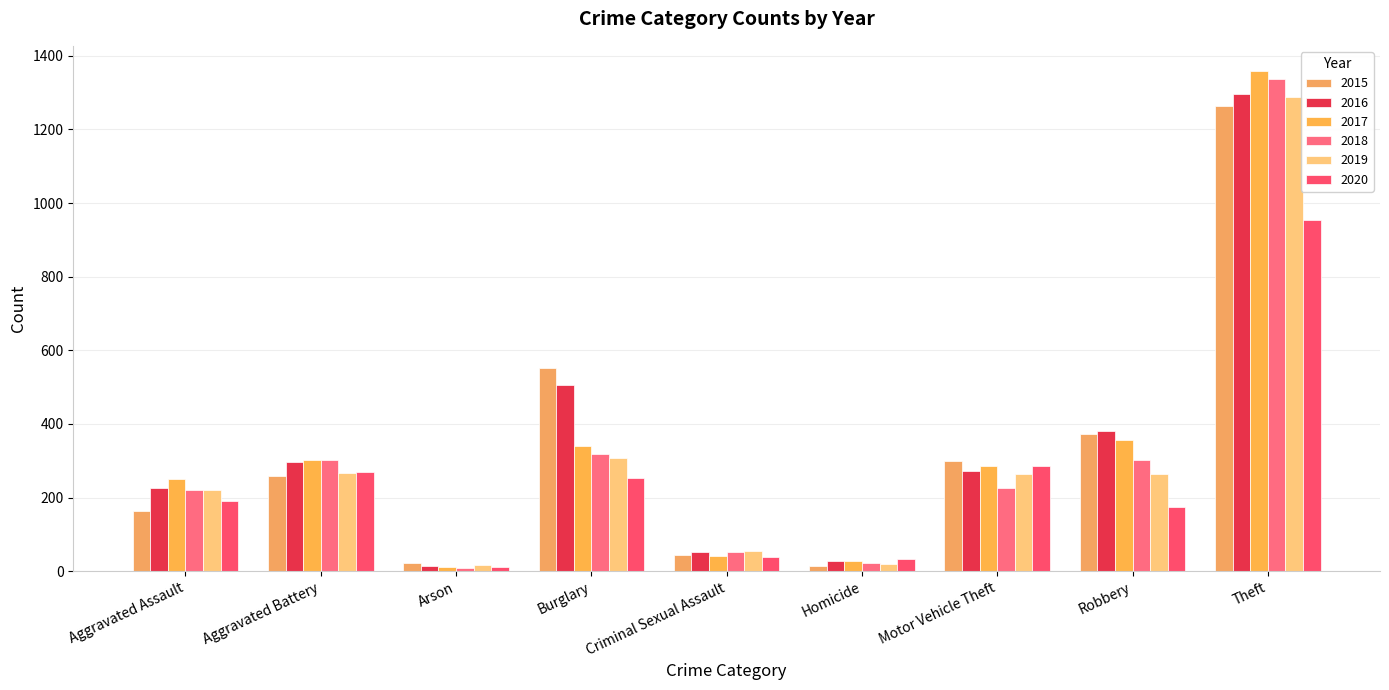

Rank the series by their maximum value, from highest to lowest.

2017, 2018, 2016, 2019, 2015, 2020